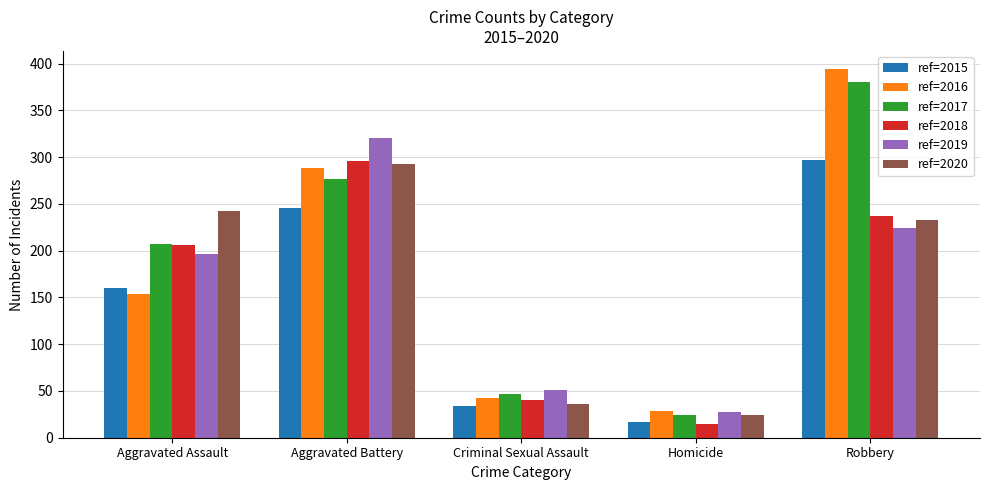

Is the value of ref=2019 at Homicide greater than the value of ref=2018 at Aggravated Assault?

No